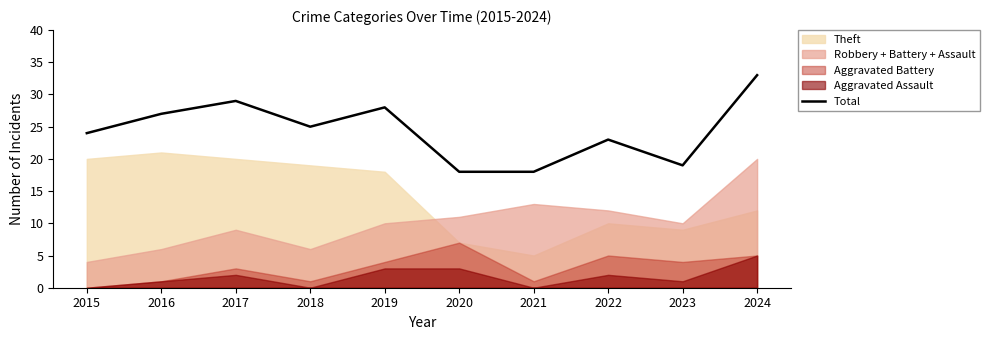

Does the chart have visible grid lines?

No